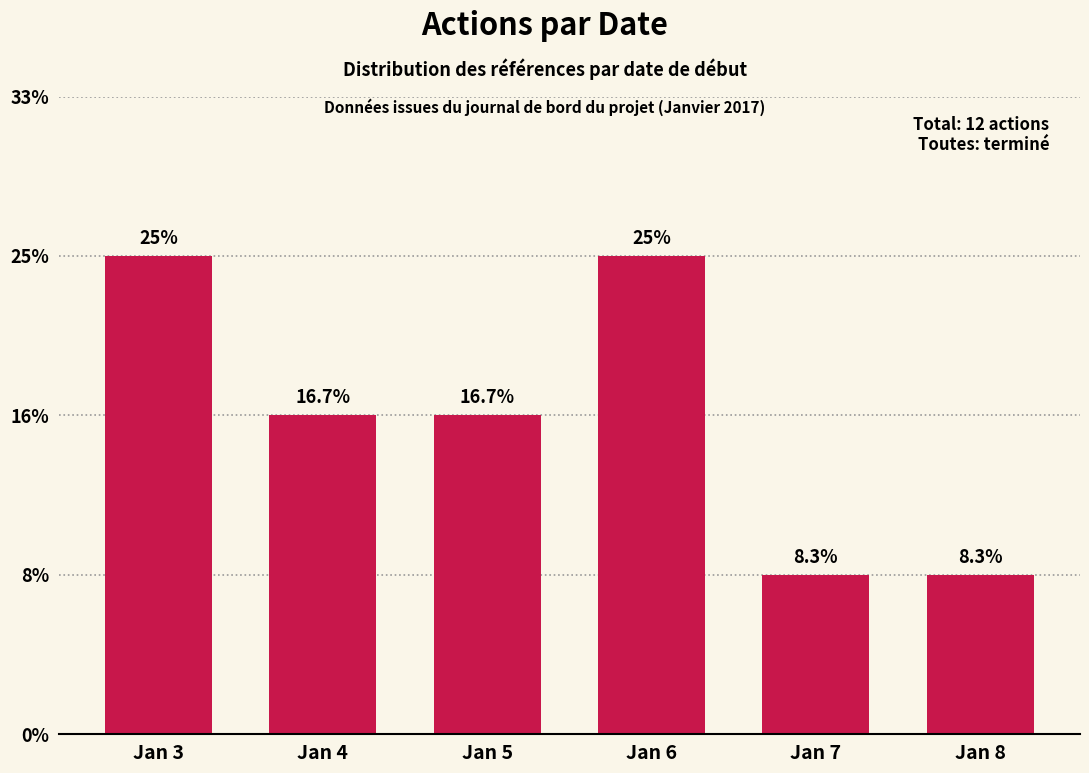

Does the chart contain any negative values?

No